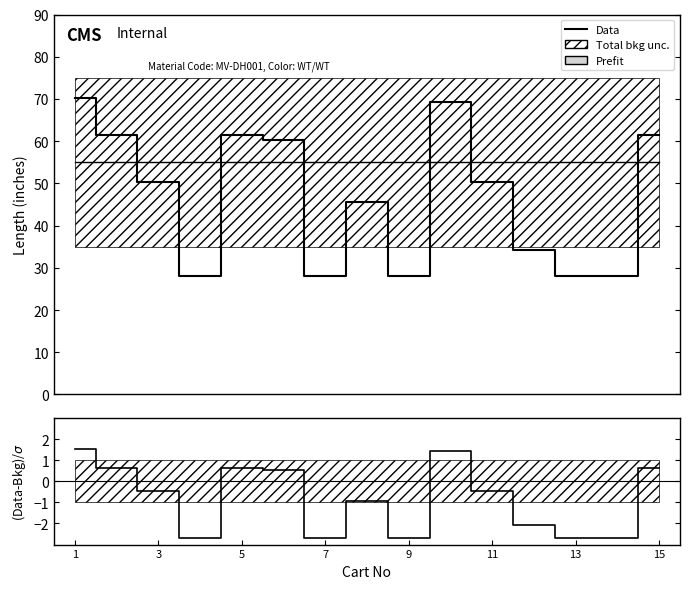

Where does the Data series first go above 50?

1